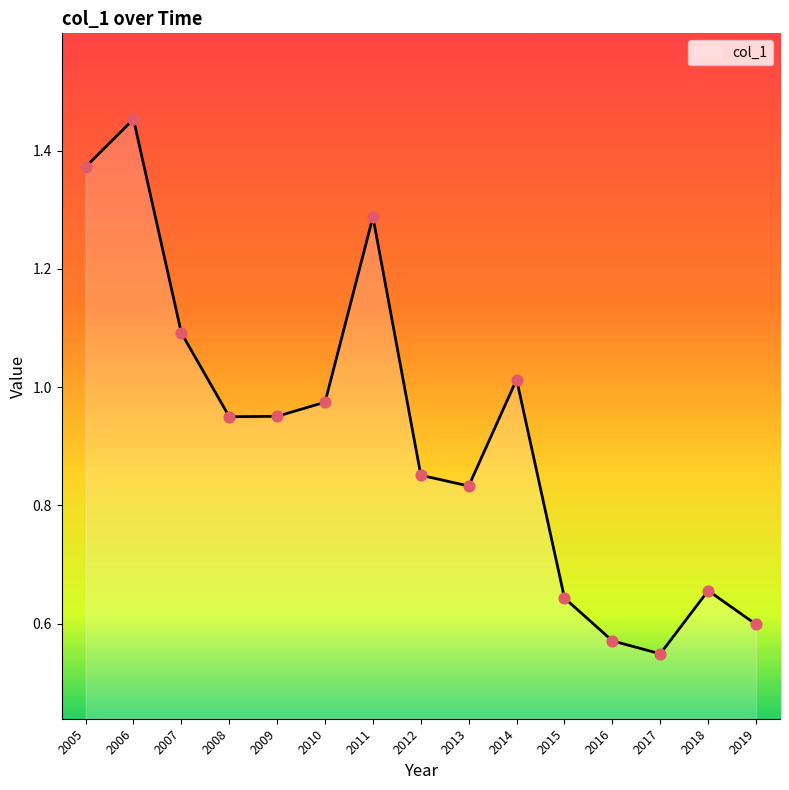

Which has a higher value, 2006 or 2019?

2006